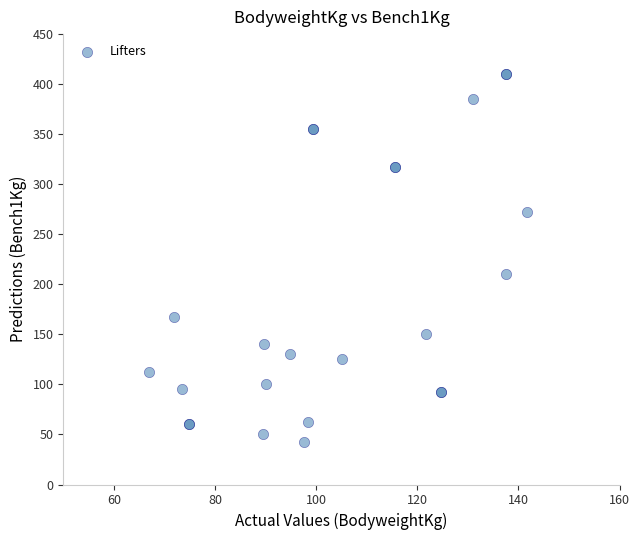

What Y value in the scatter plot is closest to 226?

210.0